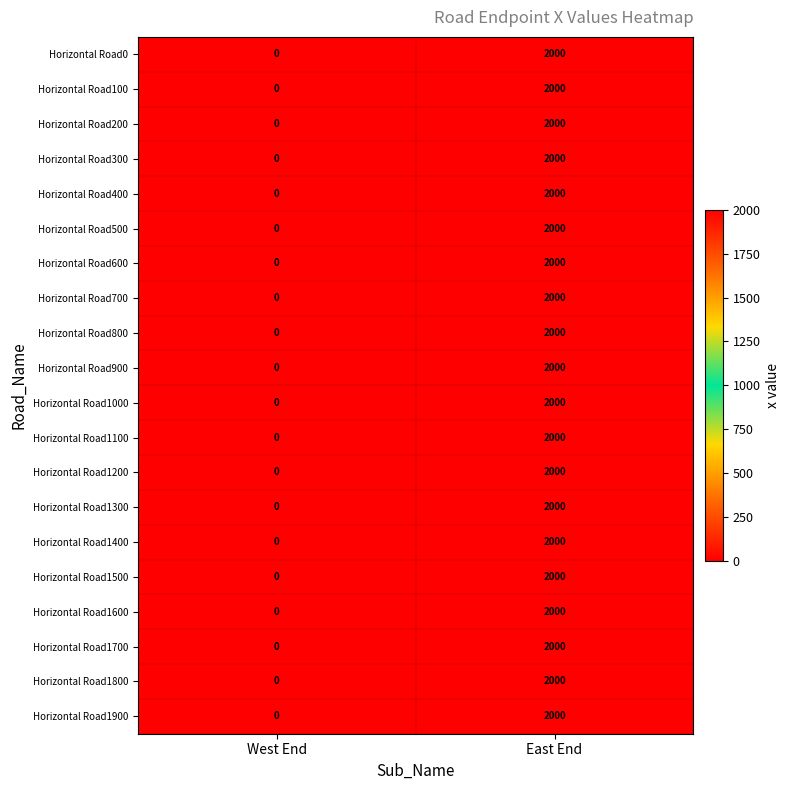

At which category is the sum across all series the highest?

East End